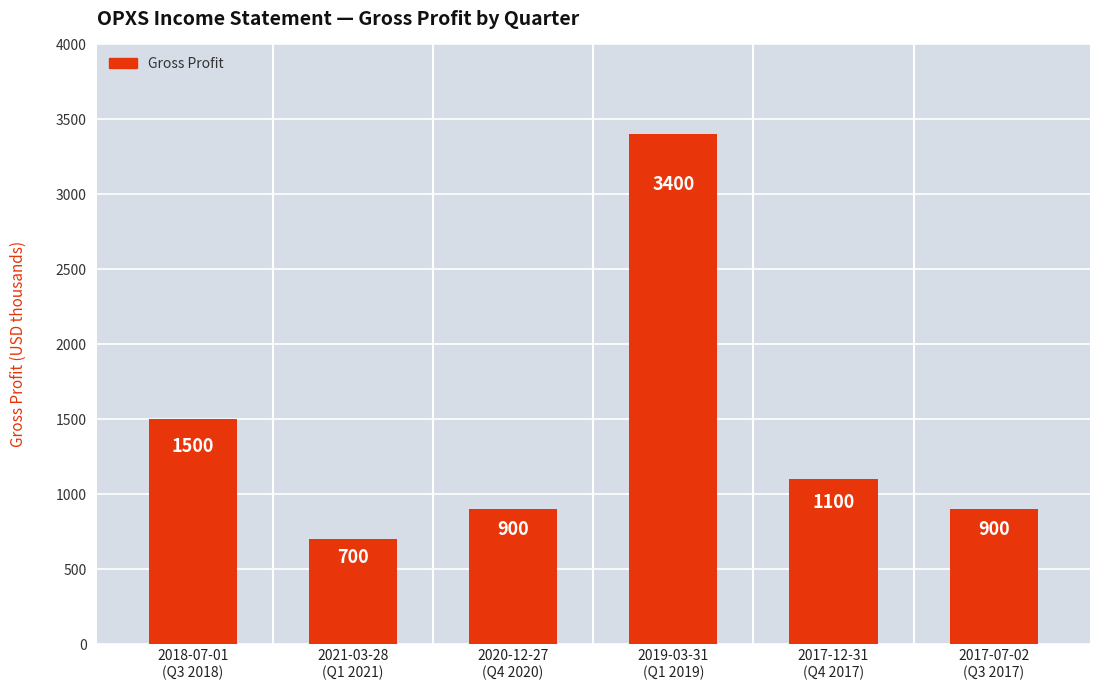

What is the average value?

1417